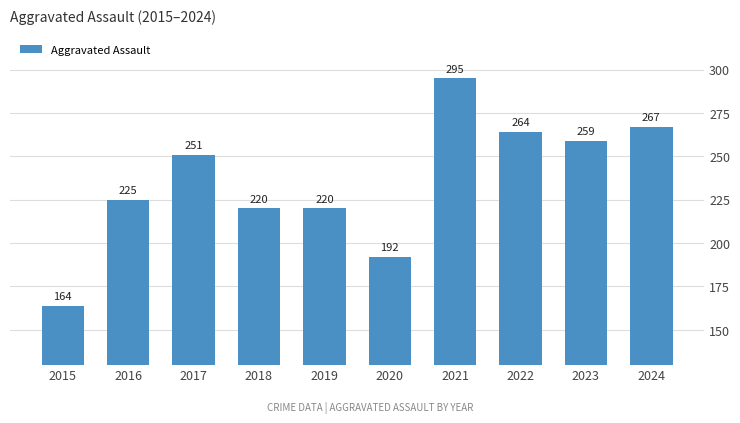

Between 2017 and 2016, which is larger?

2017